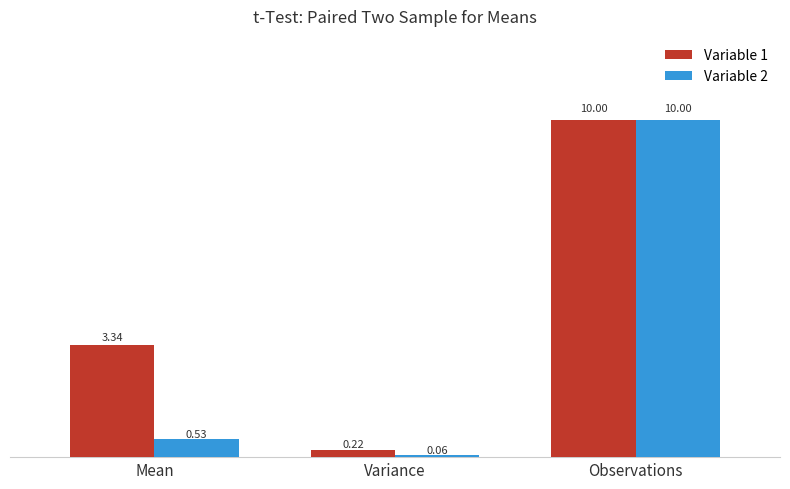

What is the difference between the maximum and minimum values in the Variable 1 series?

9.8